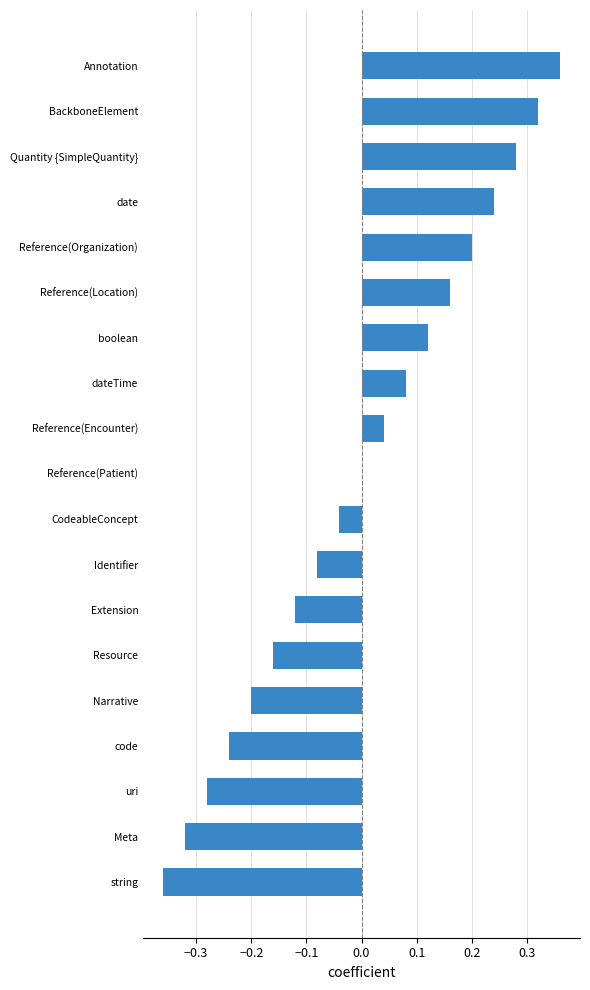

What is the sum of the values at date and Annotation?

0.6